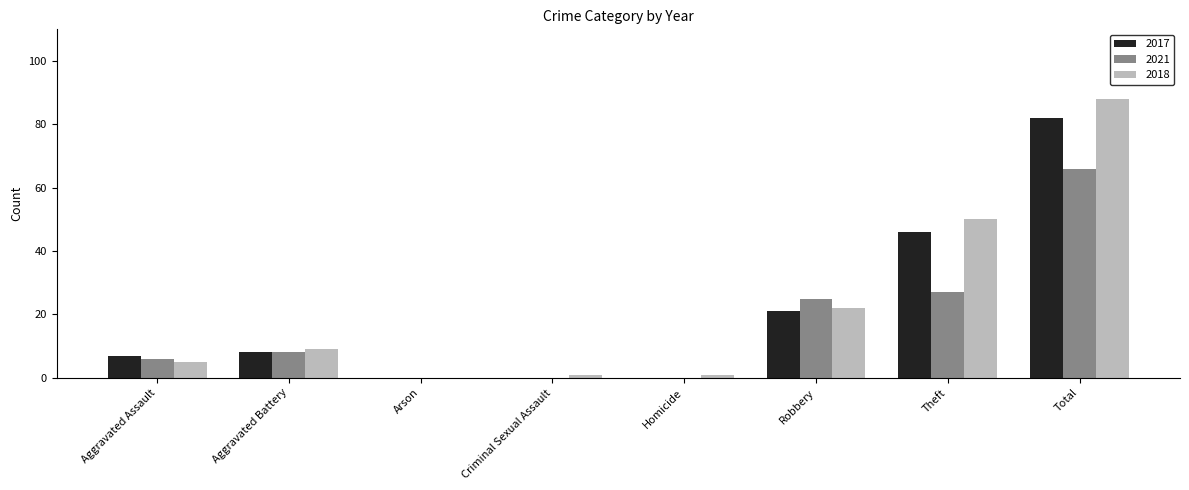

What is the maximum value for 2021?

66